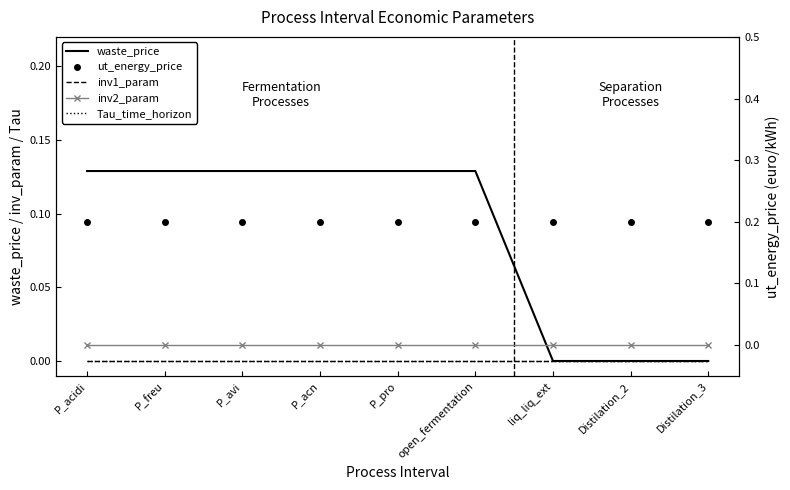

Which category has the highest value across all series?

P_acidi